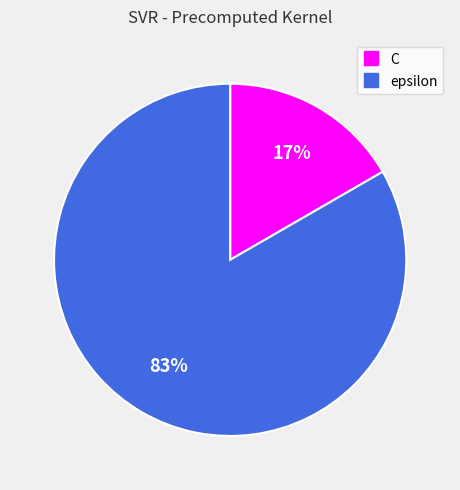

What is the ratio of the value at C to the value at epsilon?

0.2